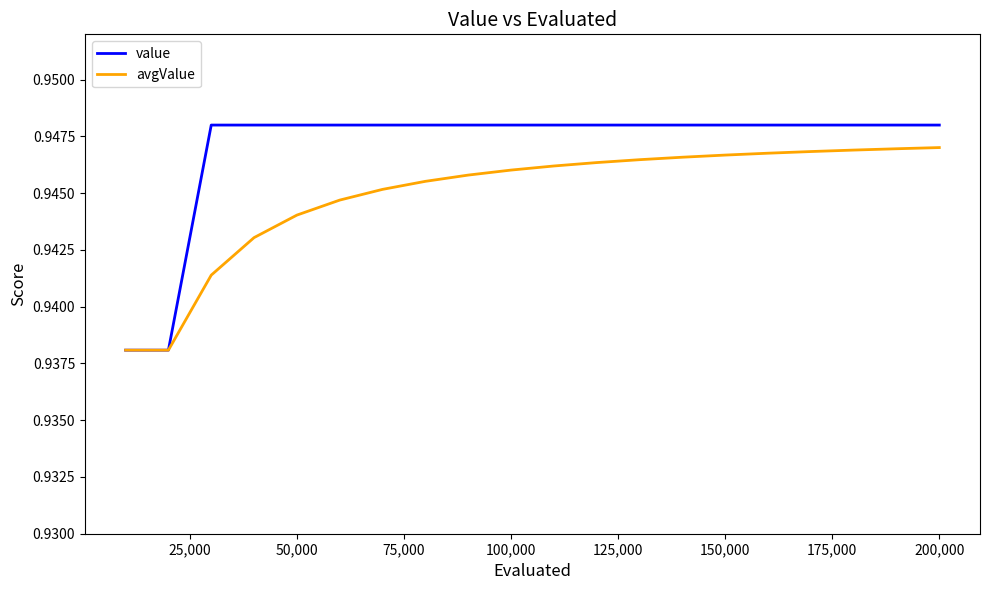

Which series has the widest spread of values?

value